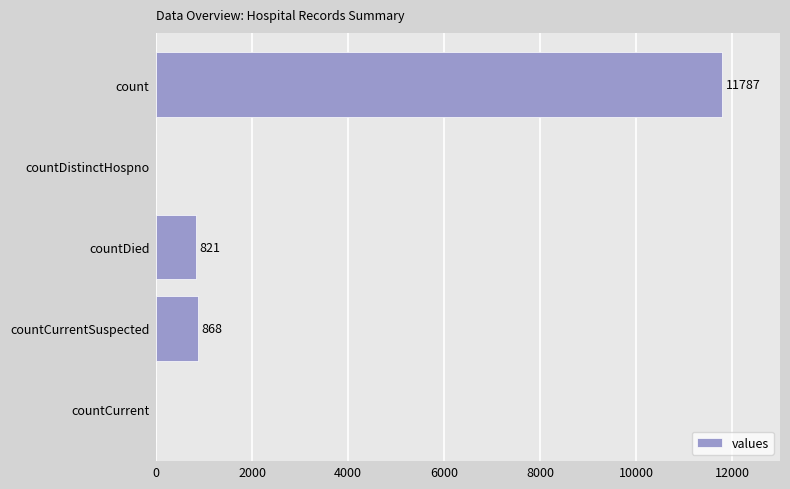

What is the sum of the values at countCurrent and countDied?

821